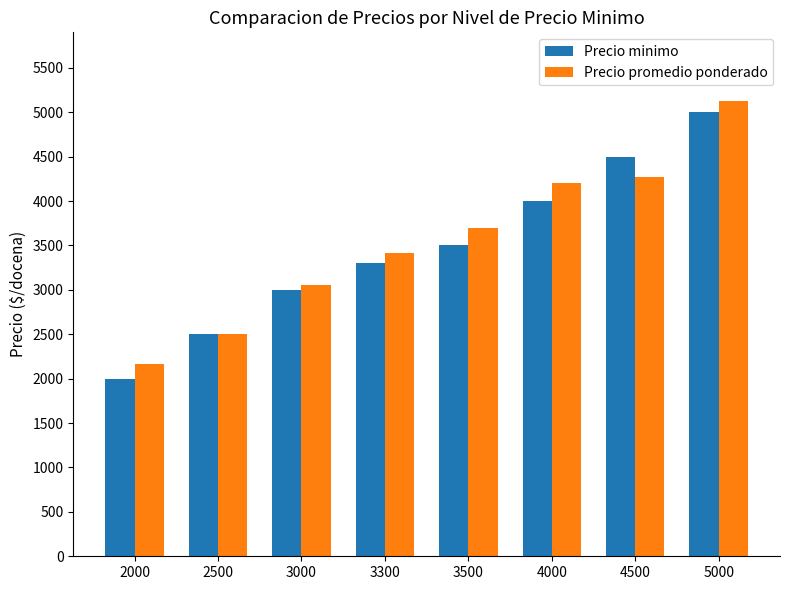

At which category is the sum across all series the highest?

5000